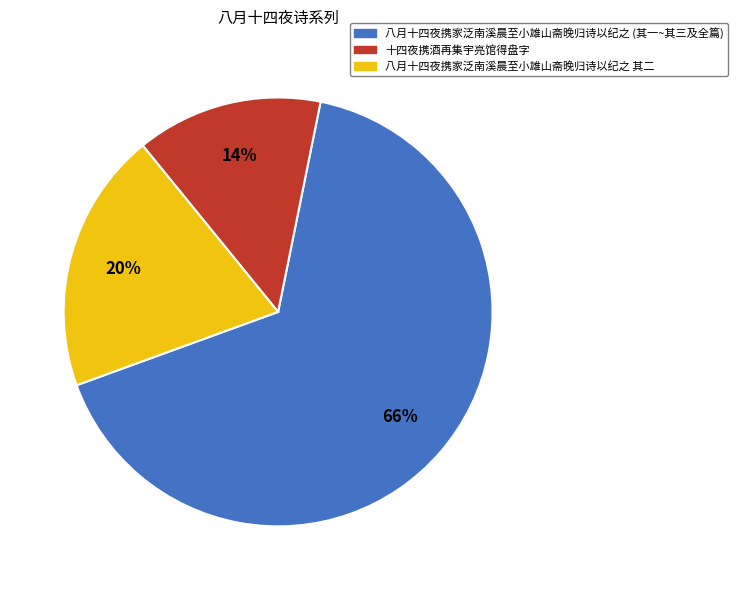

To the nearest percent, what is the difference between the largest and smallest slice percentages?

52%